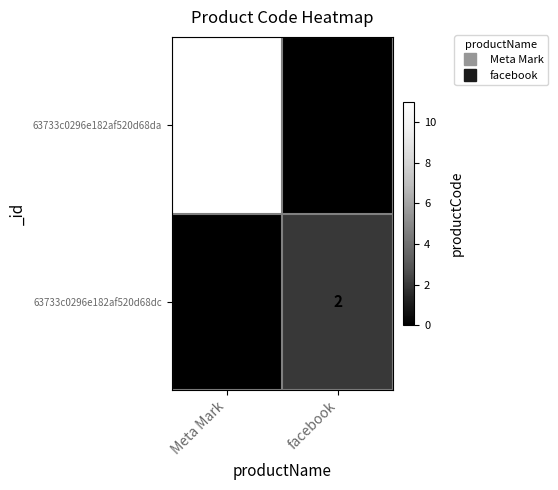

How many data points does each series have?

2